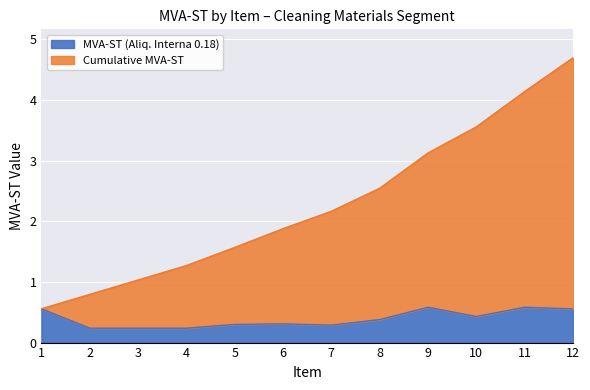

True or false: MVA-ST (Aliq. Interna 0.18) has a value of 0.3 at 4.

False